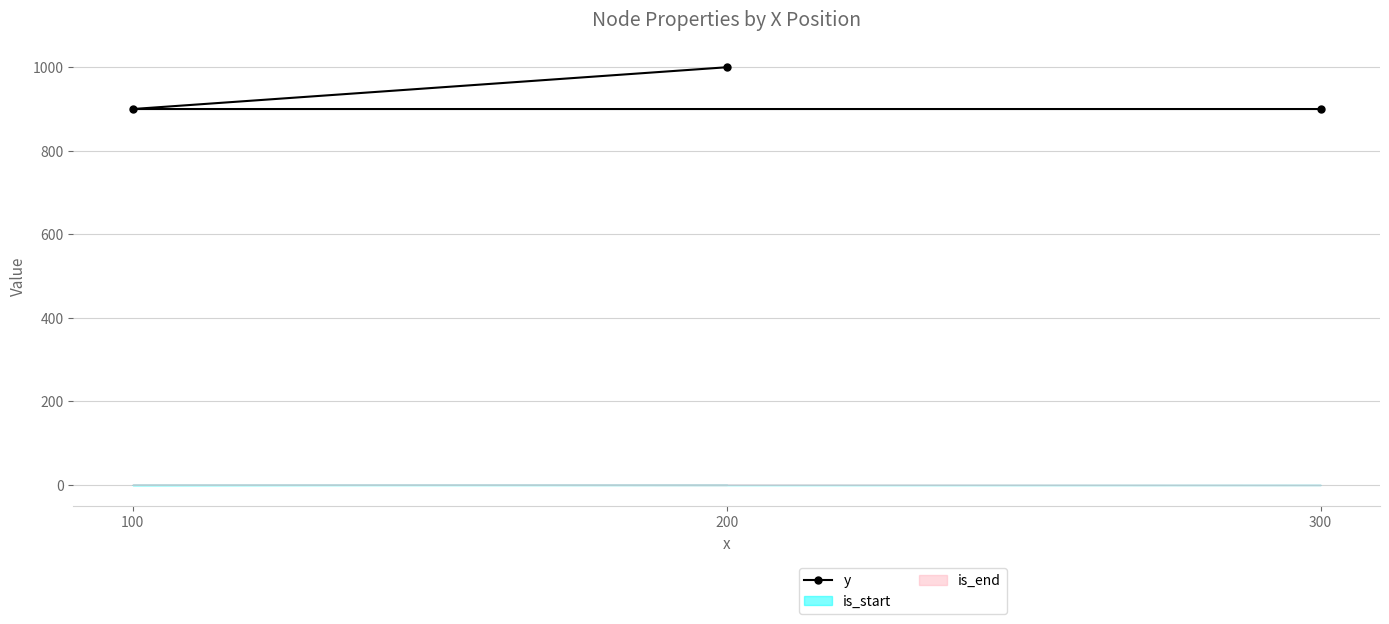

Is this an area chart (filled region under the line)?

No